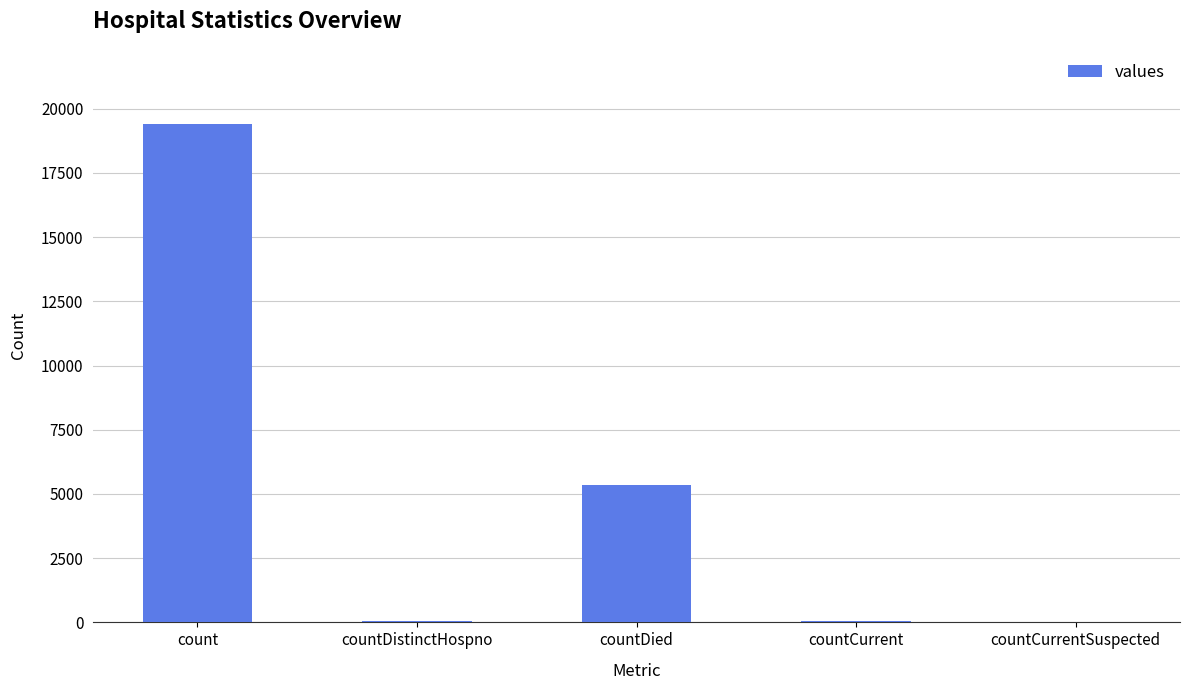

Which has a higher value, countCurrent or count?

count